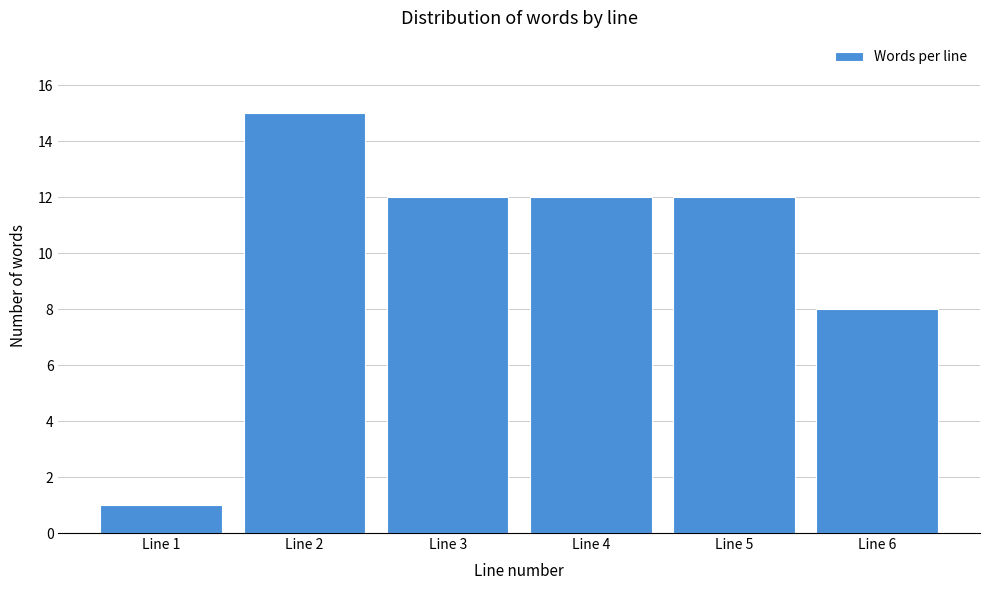

Reading left to right, list every bar in this chart as the range it spans on the x-axis followed by its height. The values are not printed on the chart, so give them approximately, as read against the axis.

0.5 to 1.5: 1
1.5 to 2.5: 15
2.5 to 3.5: 12
3.5 to 4.5: 12
4.5 to 5.5: 12
5.5 to 6.5: 8